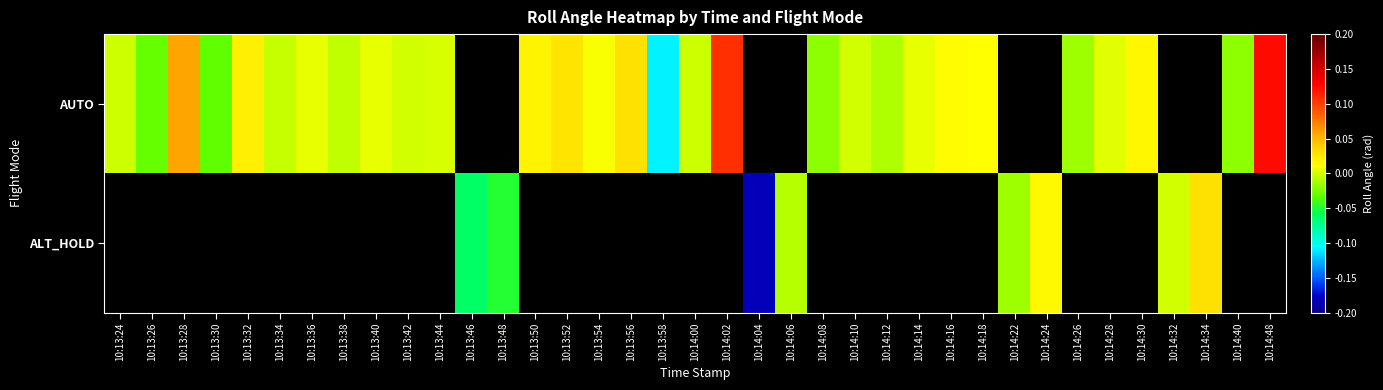

Count the number of data series in this chart.

2